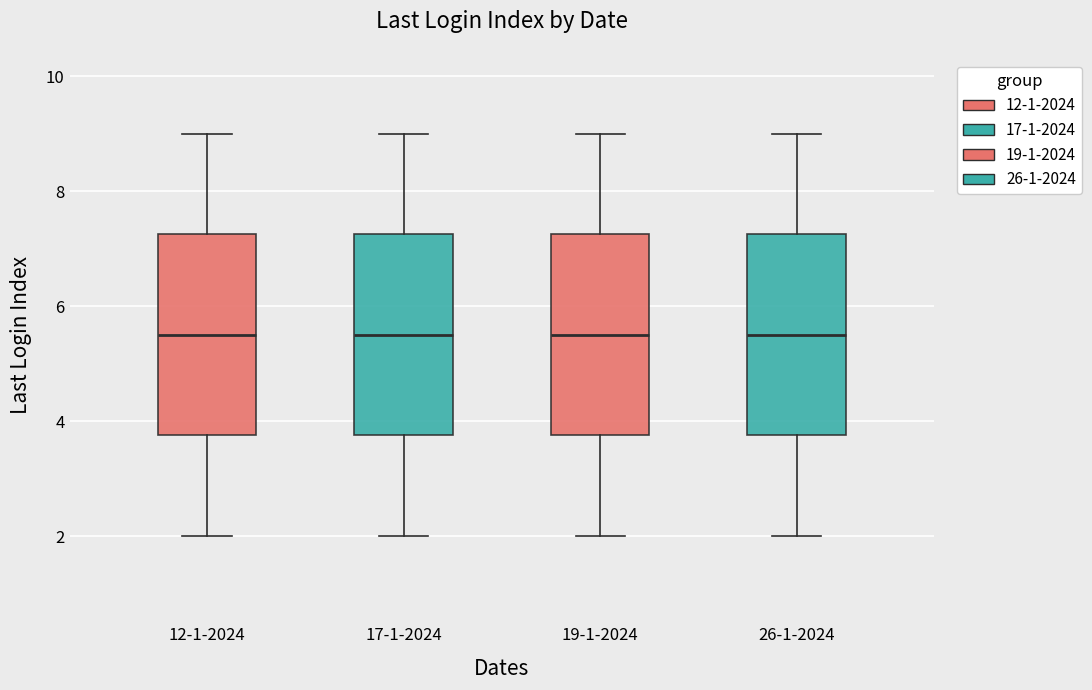

Reading left to right, read every box against the y-axis: the position of its median line, the range the box covers, and the ends of its whiskers. The values are not printed on the chart, so give them approximately, as read against the axis.

12-1-2024: median 5.6, box 3.8 to 7.2, whiskers 2.0 to 9.0
17-1-2024: median 5.6, box 3.8 to 7.2, whiskers 2.0 to 9.0
19-1-2024: median 5.6, box 3.8 to 7.2, whiskers 2.0 to 9.0
26-1-2024: median 5.6, box 3.8 to 7.2, whiskers 2.0 to 9.0